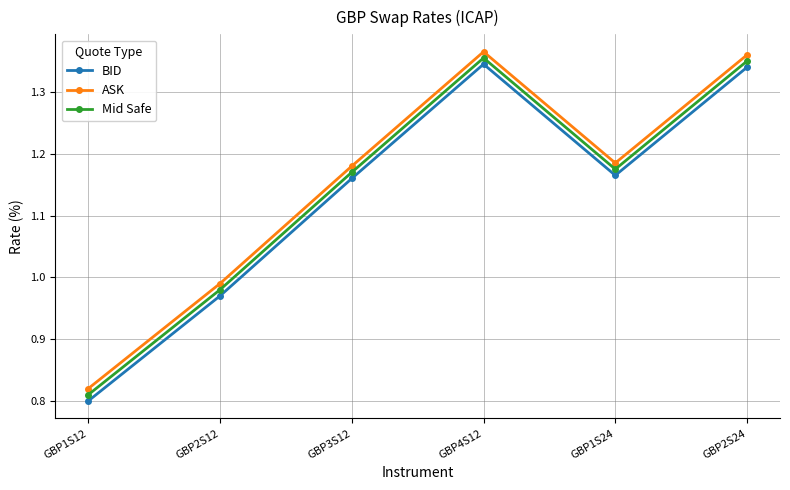

Is it true that Mid Safe equals 0.8 at GBP1S12?

True